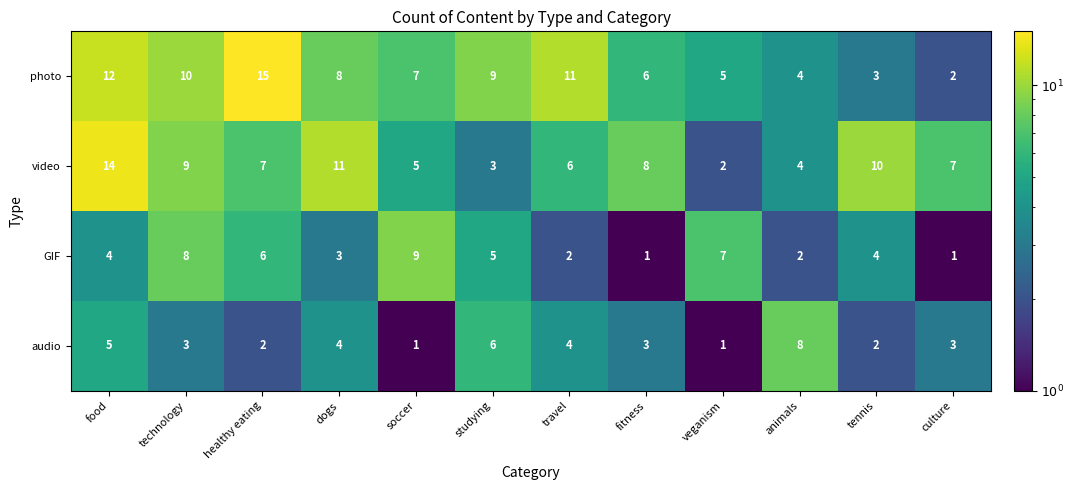

What is the sum of all video values?

86